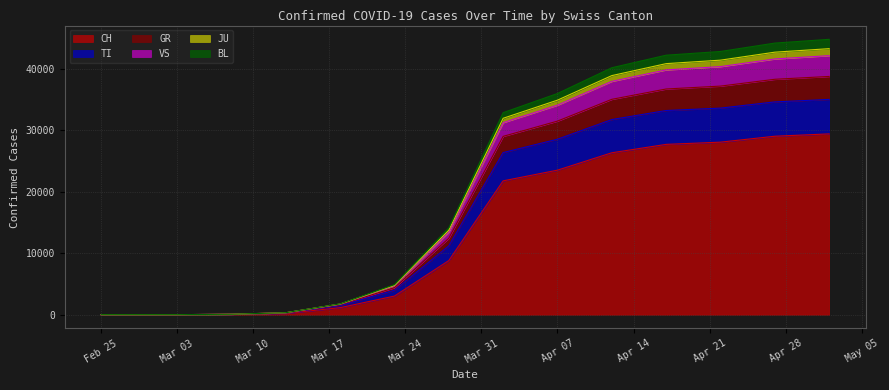

True or false: TI and GR cross at least once.

False